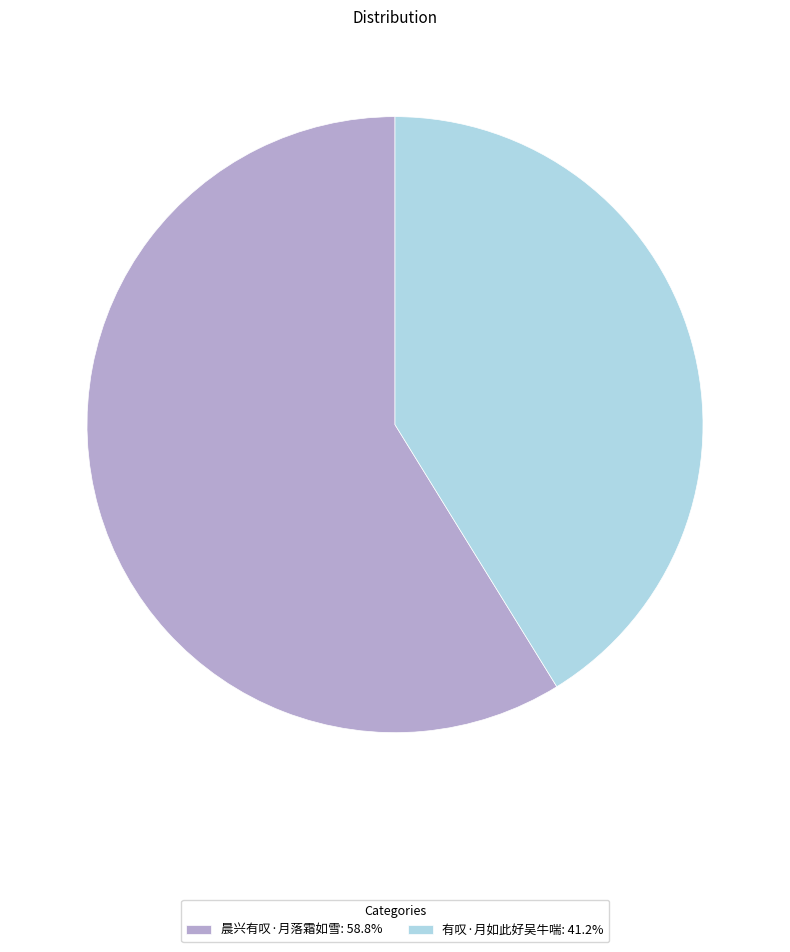

What is the majority slice?

晨兴有叹·月落霜如雪